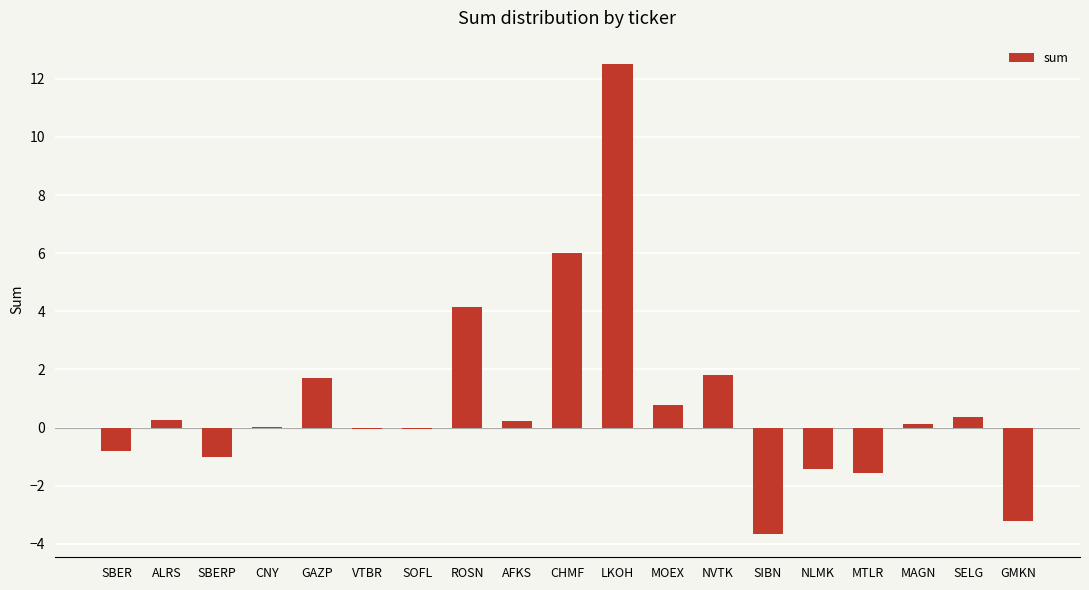

Read the value at NLMK.

-1.4